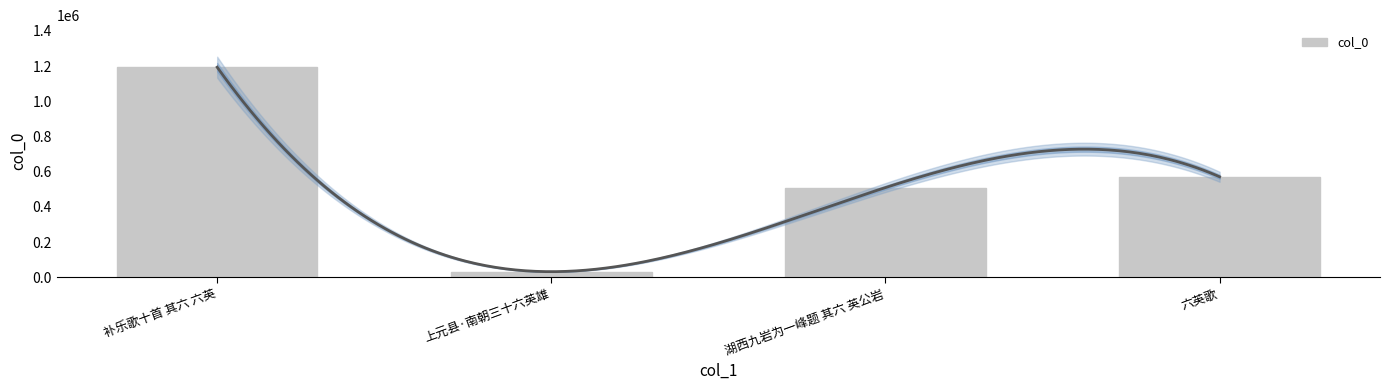

List the labels in order of value, smallest first.

上元县·南朝三十六英雄, 湖西九岩为一峰题 其六 英公岩, 六英歌, 补乐歌十首 其六 六英